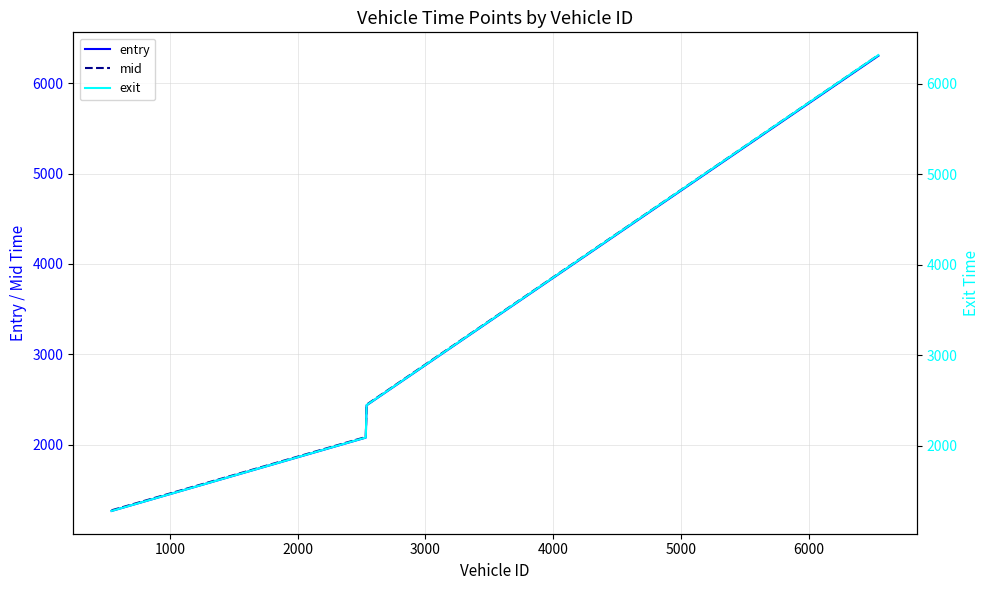

Is this an area chart (filled region under the line)?

No